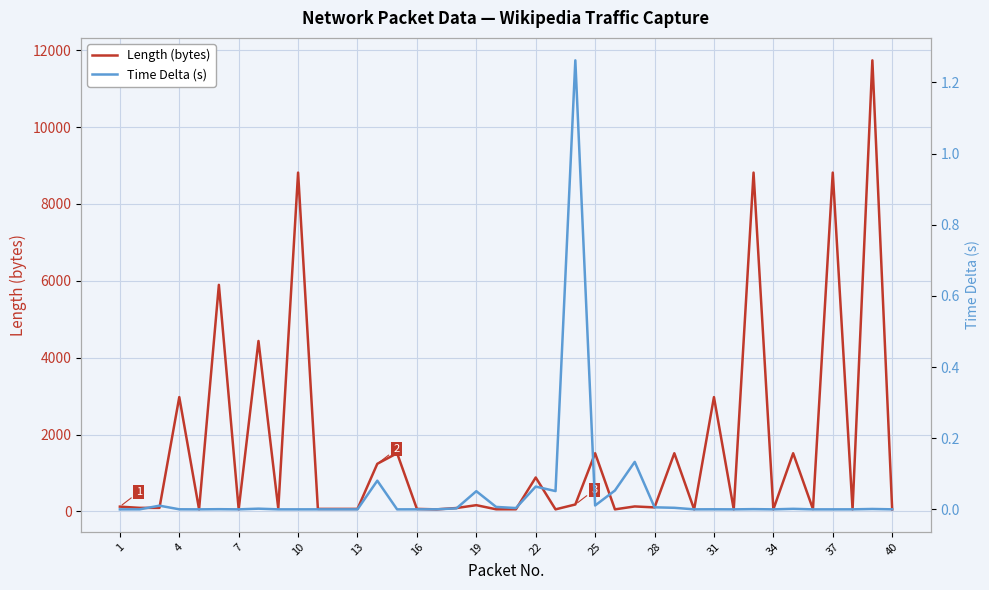

The value of Length (bytes) at 25 is 1514. True or false?

True